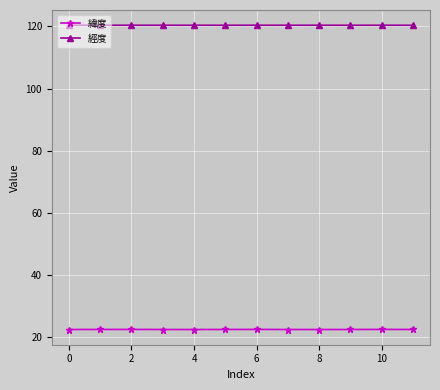

At how many categories does at least one series exceed 113?

12